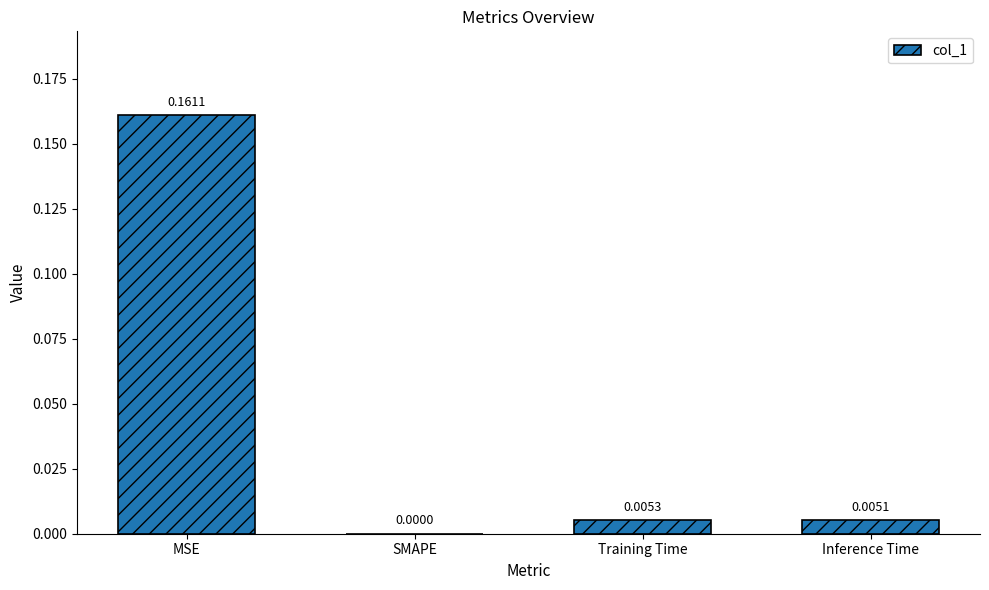

The value at SMAPE is -0.1. True or false?

False